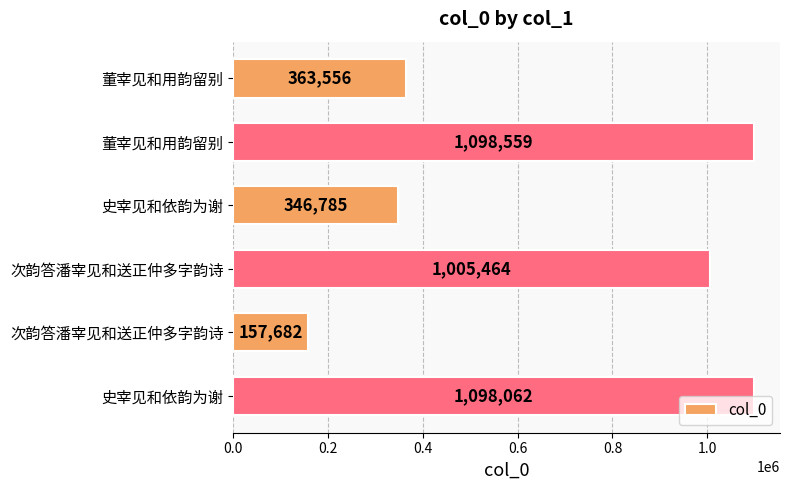

How many categories are shown in the chart?

6